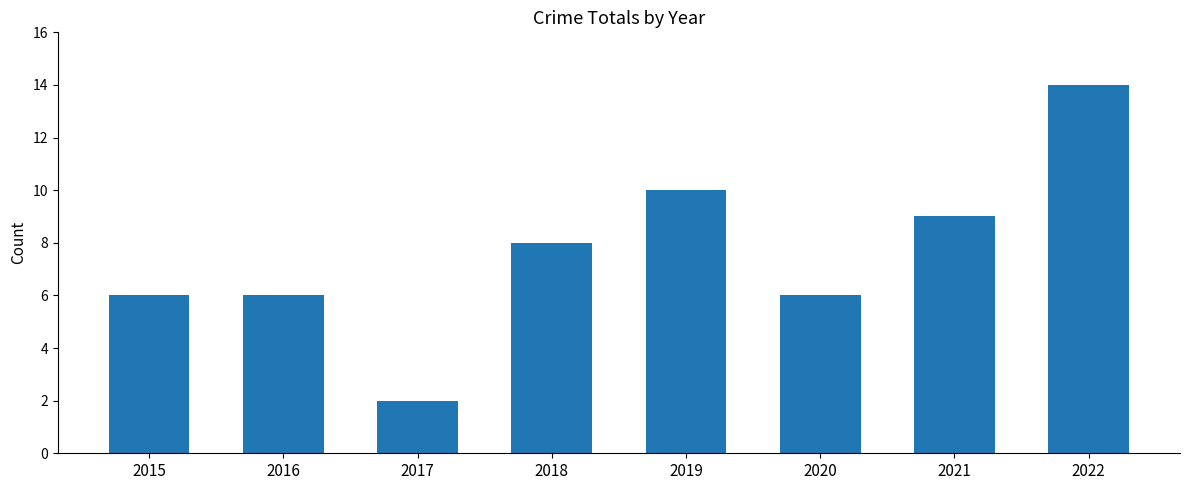

What is the greatest value displayed?

14